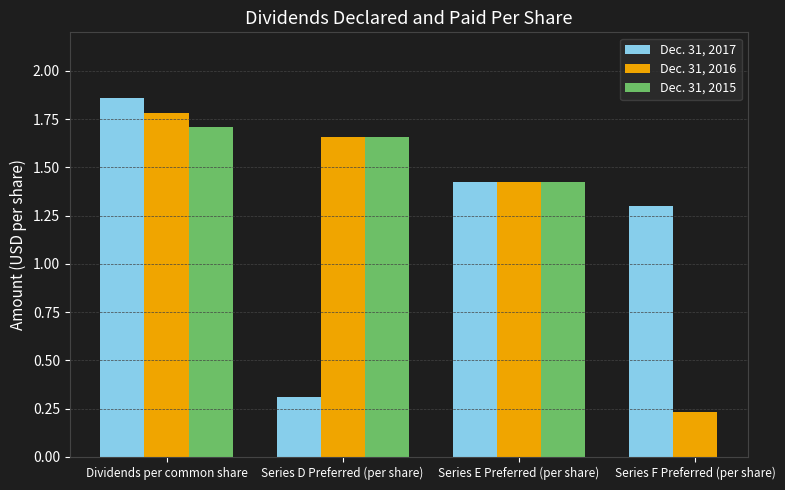

The value of Dec. 31, 2017 at Series E Preferred (per share) is 1.0. True or false?

False